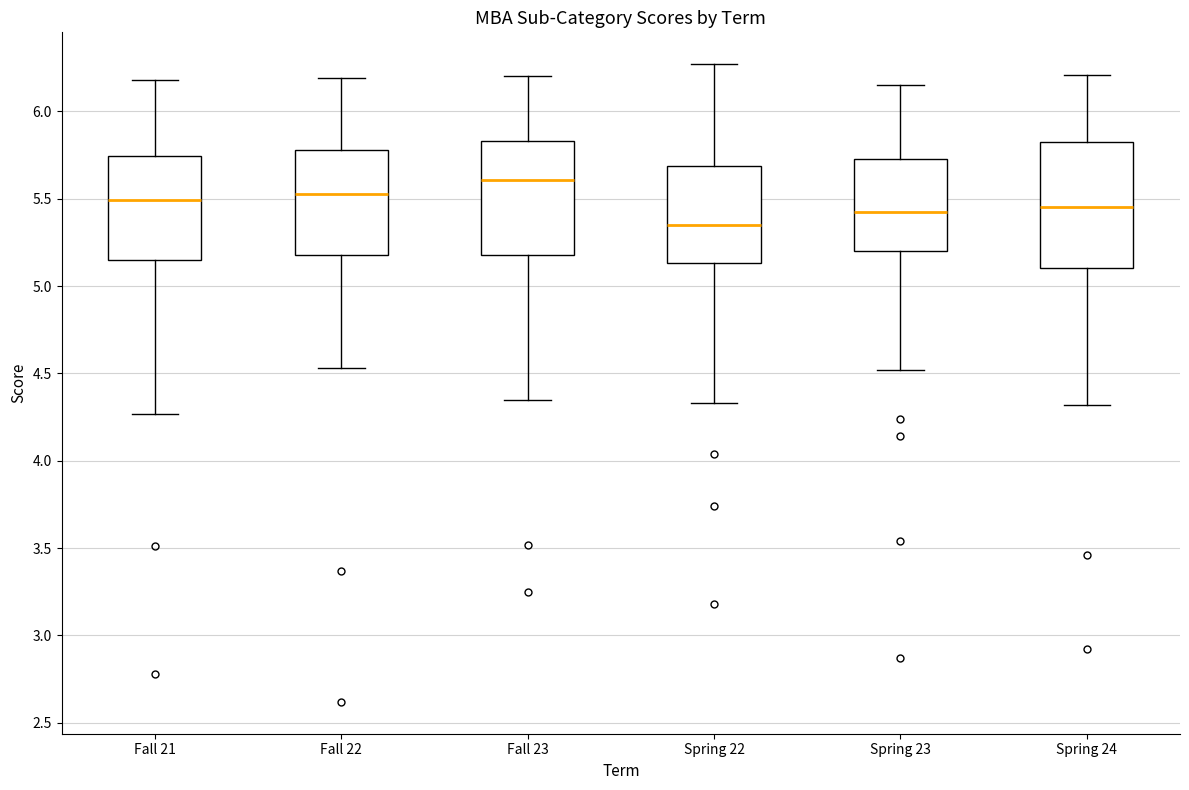

Reading left to right, transcribe this box plot: for each box, give where its median line is, the range the box spans, and where its two whiskers end, as read against the y-axis. The values are not printed on the chart, so give them approximately, as read against the axis.

Fall 21: median 5.50, box 5.15 to 5.75, whiskers 4.25 to 6.20
Fall 22: median 5.55, box 5.20 to 5.80, whiskers 4.55 to 6.20
Fall 23: median 5.60, box 5.20 to 5.85, whiskers 4.35 to 6.20
Spring 22: median 5.35, box 5.15 to 5.70, whiskers 4.35 to 6.25
Spring 23: median 5.45, box 5.20 to 5.75, whiskers 4.50 to 6.15
Spring 24: median 5.45, box 5.10 to 5.80, whiskers 4.30 to 6.20